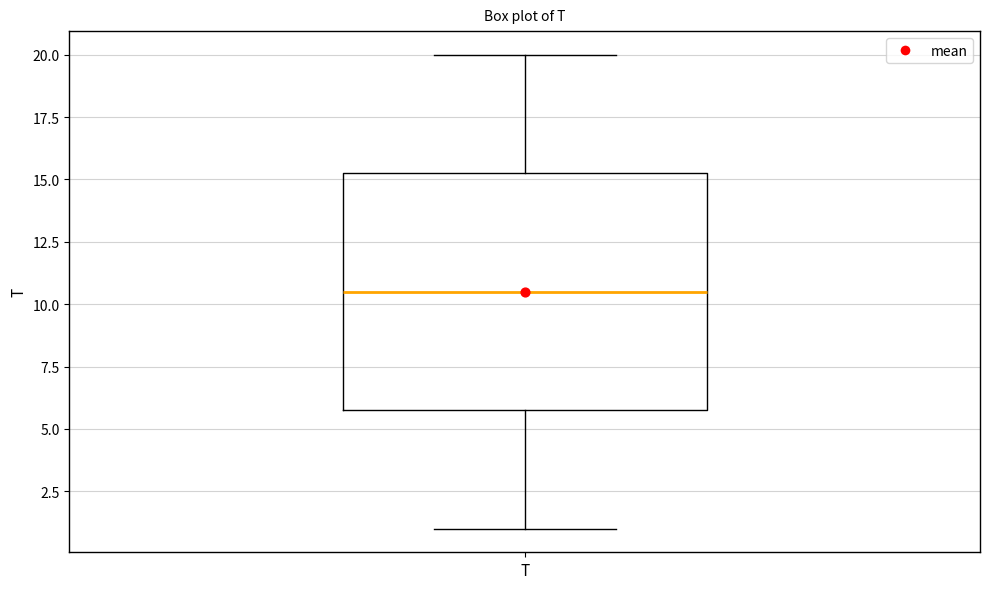

Read this box plot against the y-axis: the position of the median line, the range covered by the box, and the ends of both whiskers. The values are not printed on the chart, so give them approximately, as read against the axis.

median 10.5, box 6.0 to 15.5, whiskers 1.0 to 20.0